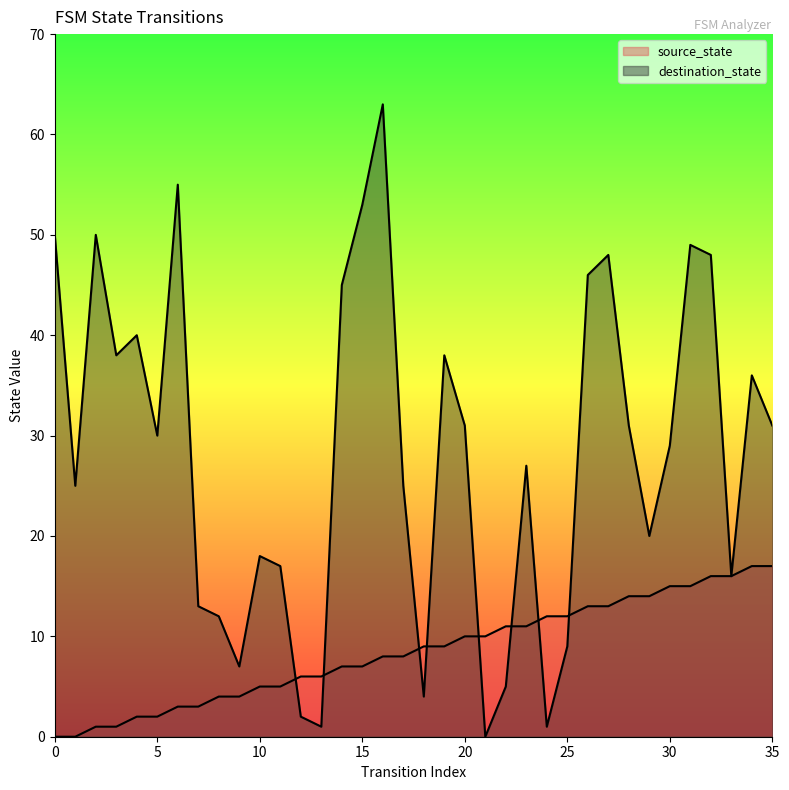

True or false: source_state has a value of 0 at 3.

False